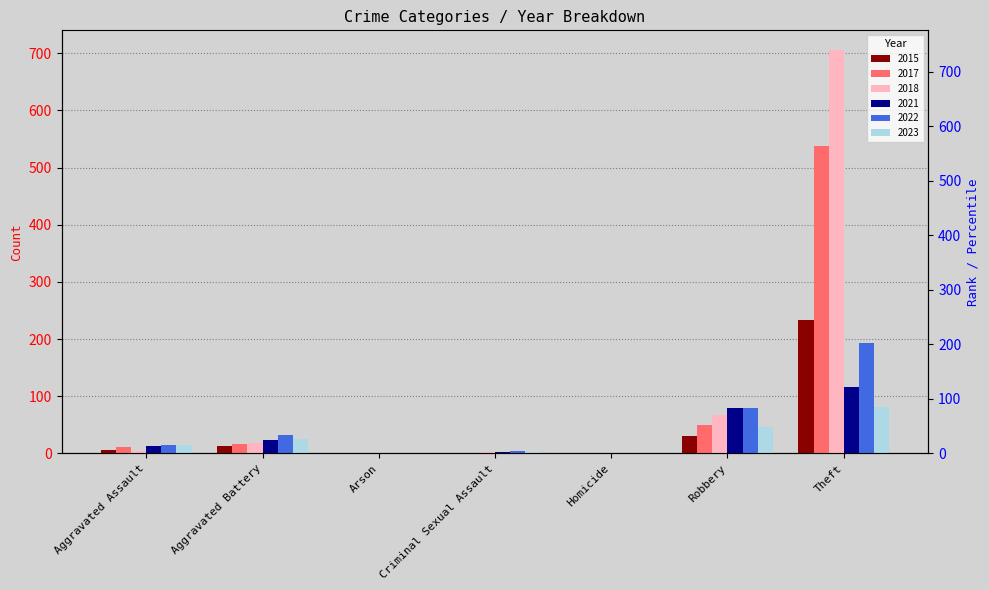

Is the value of 2017 at Homicide greater than the value of 2018 at Theft?

No